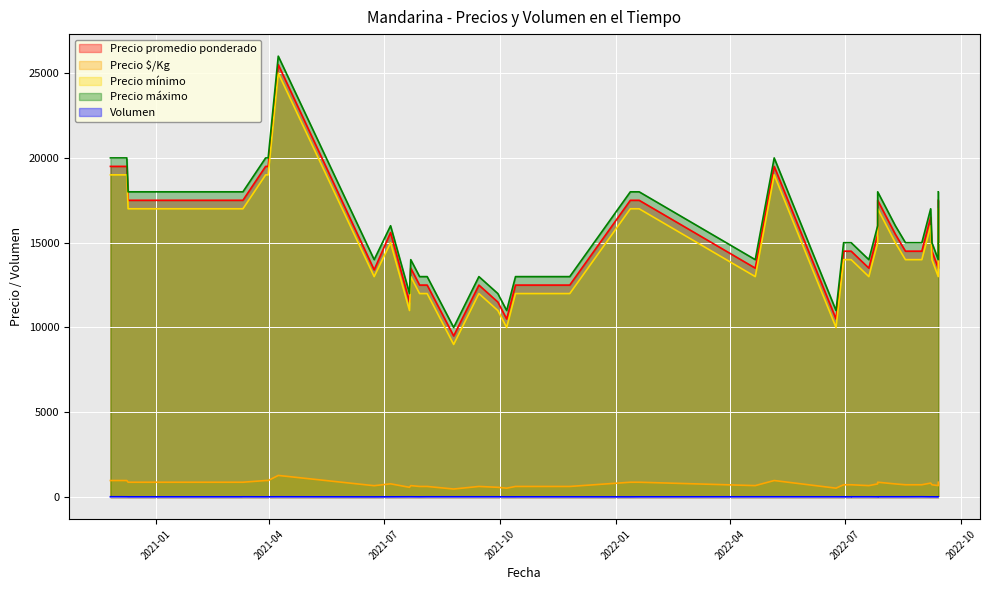

How many distinct data groups are displayed?

5